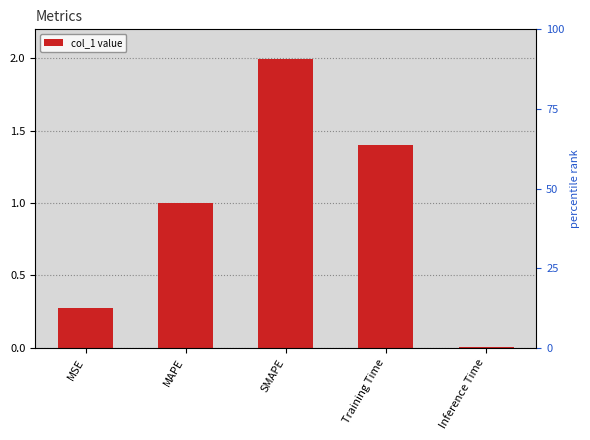

Which category has the highest value across all series?

SMAPE